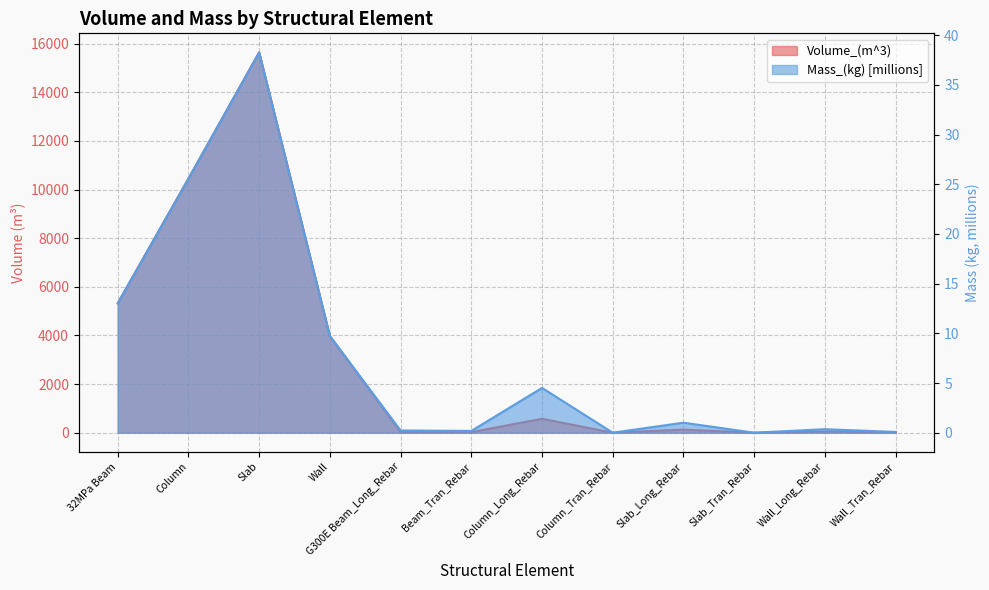

The Volume_(m^3) series shows 574.4 at Column_Long_Rebar. True or false?

True